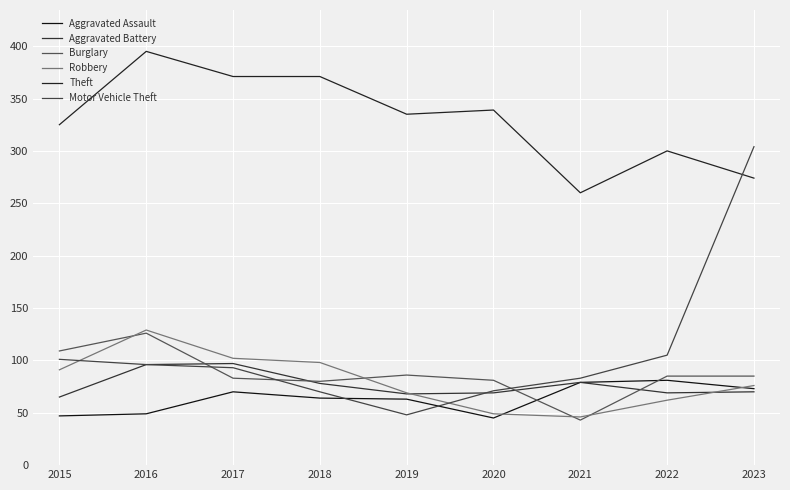

How many times do Burglary and Robbery cross each other?

4